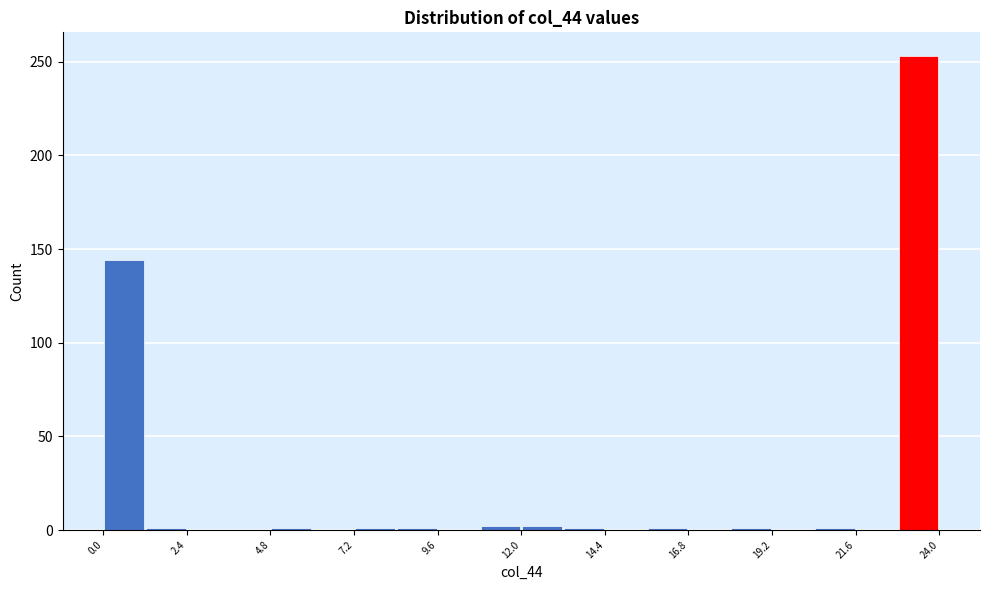

Read against the x-axis, roughly where is the centre of the tallest bar?

23.5